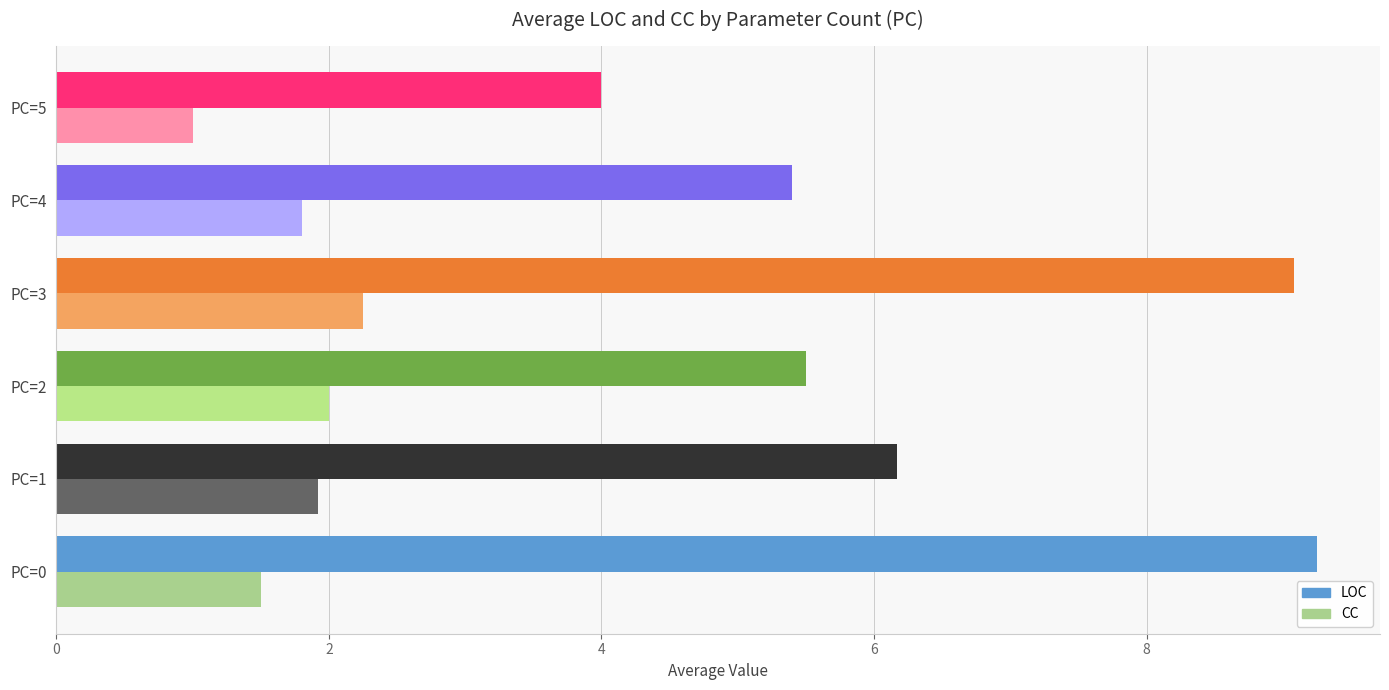

At how many categories does at least one series exceed 5?

5